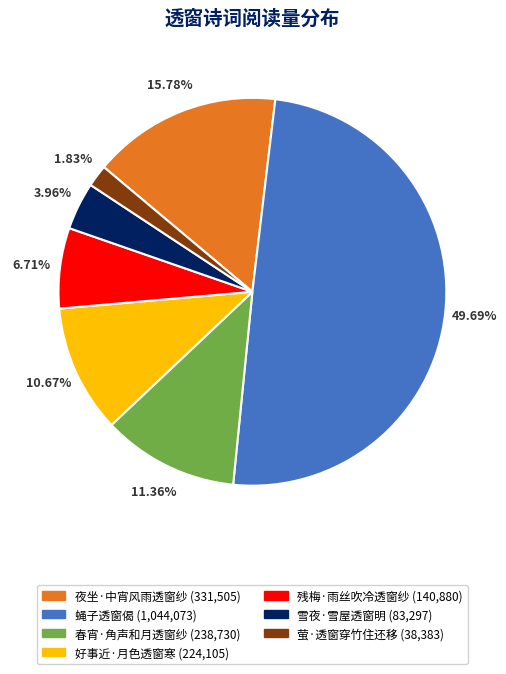

How many segments does this pie chart have?

7